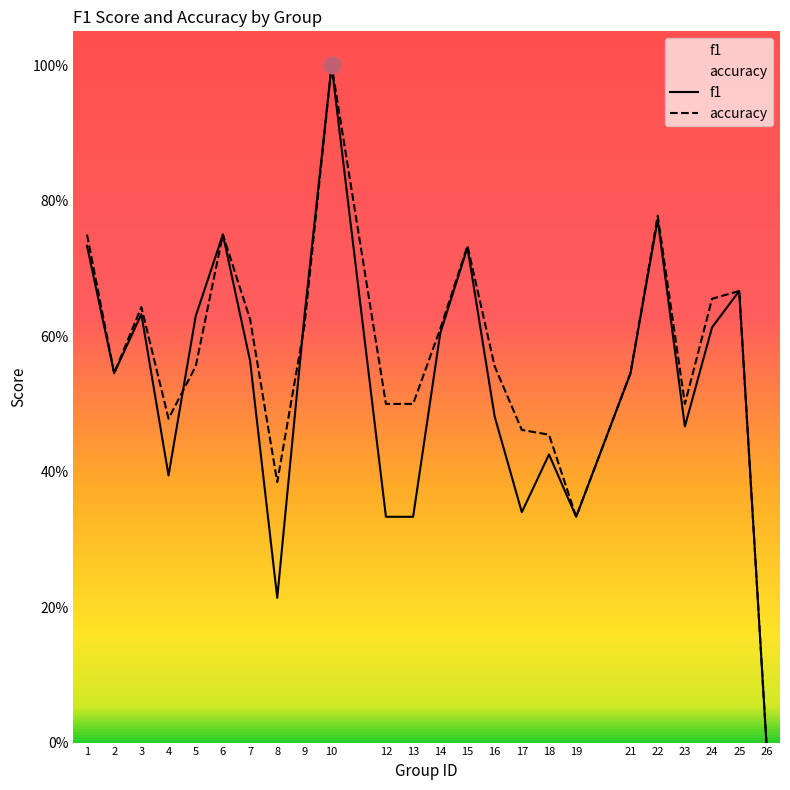

At which category does f1 reach its first local valley?

2